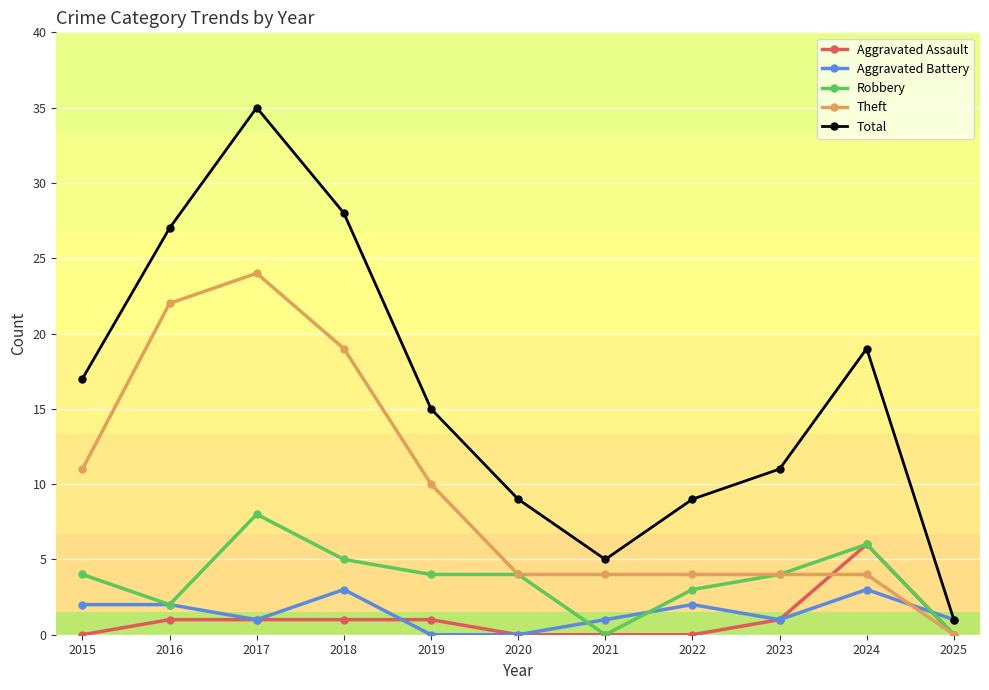

In Total, how many points are higher than both neighbors (excluding endpoints)?

2